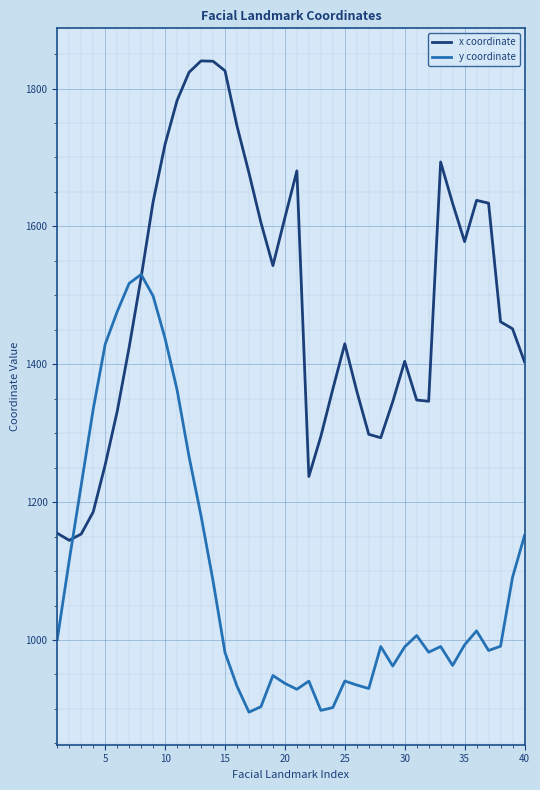

Is this an area chart (filled region under the line)?

No